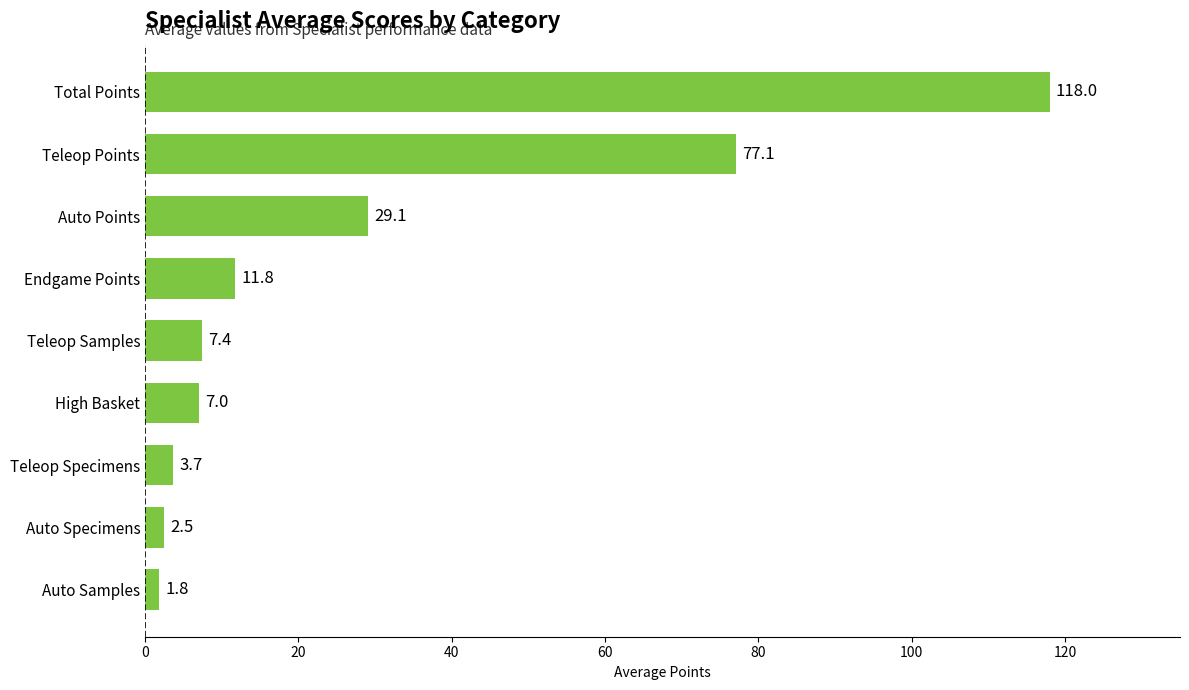

True or false: the data shows 52.3 at Auto Points.

False